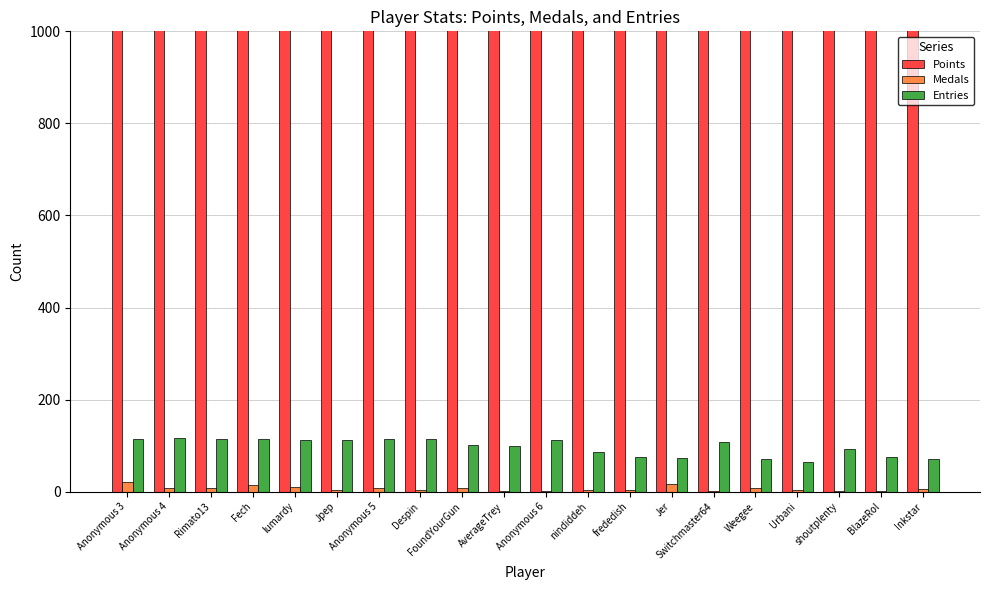

What is the smallest value displayed?

1